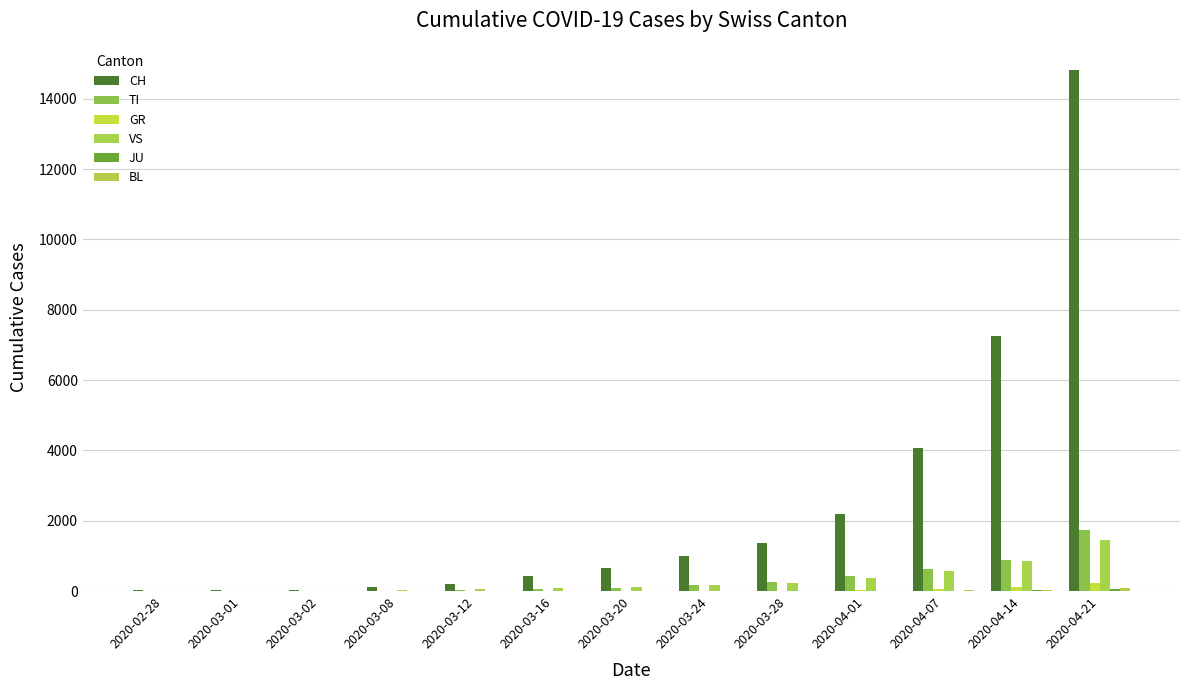

Which series has the widest spread of values?

CH